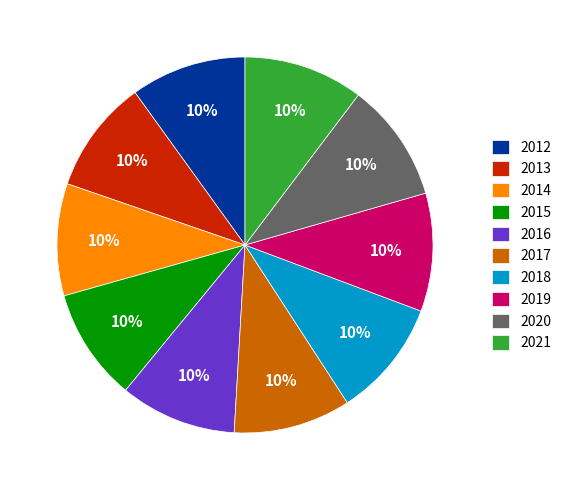

To the nearest percent, what percentage of the pie is 2015?

10%